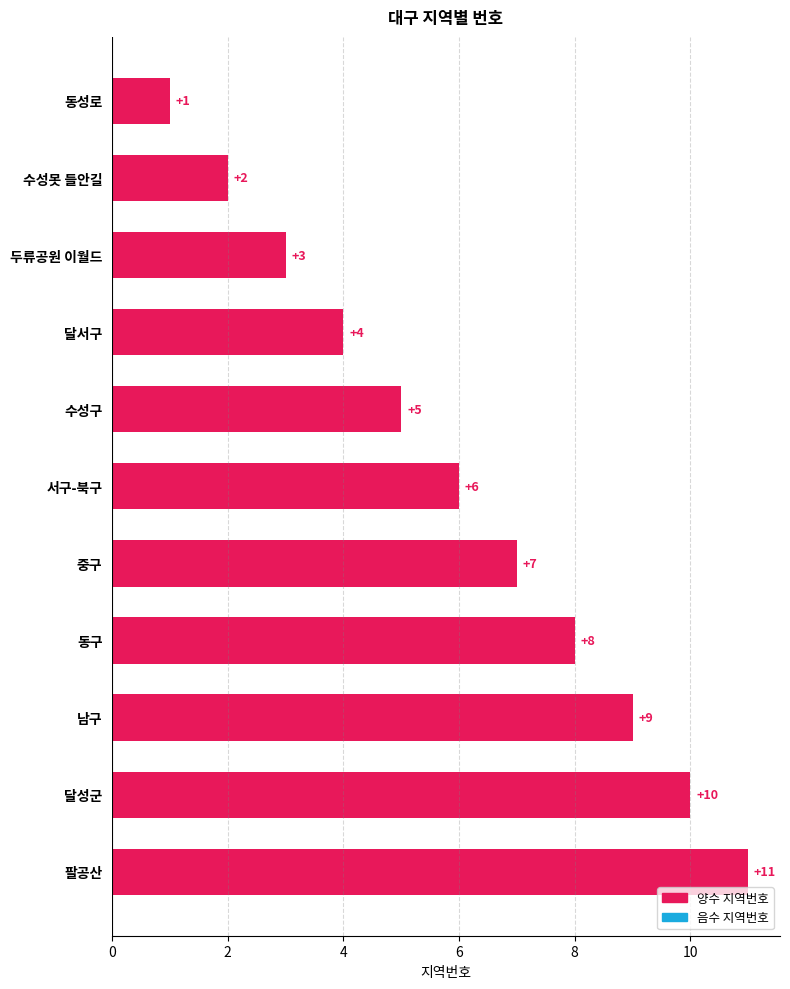

What is the label of the 5th bar from the bottom?

중구